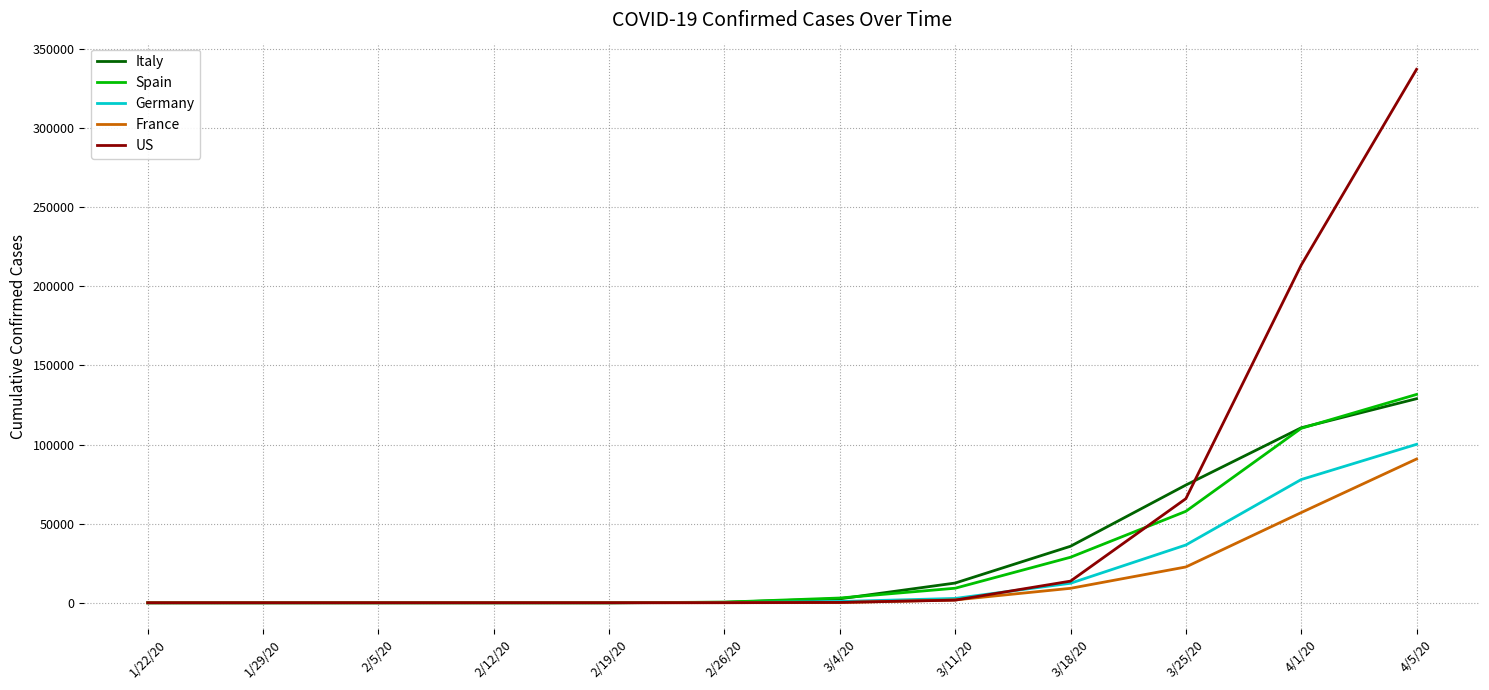

What is the average value of the Spain series?

28420